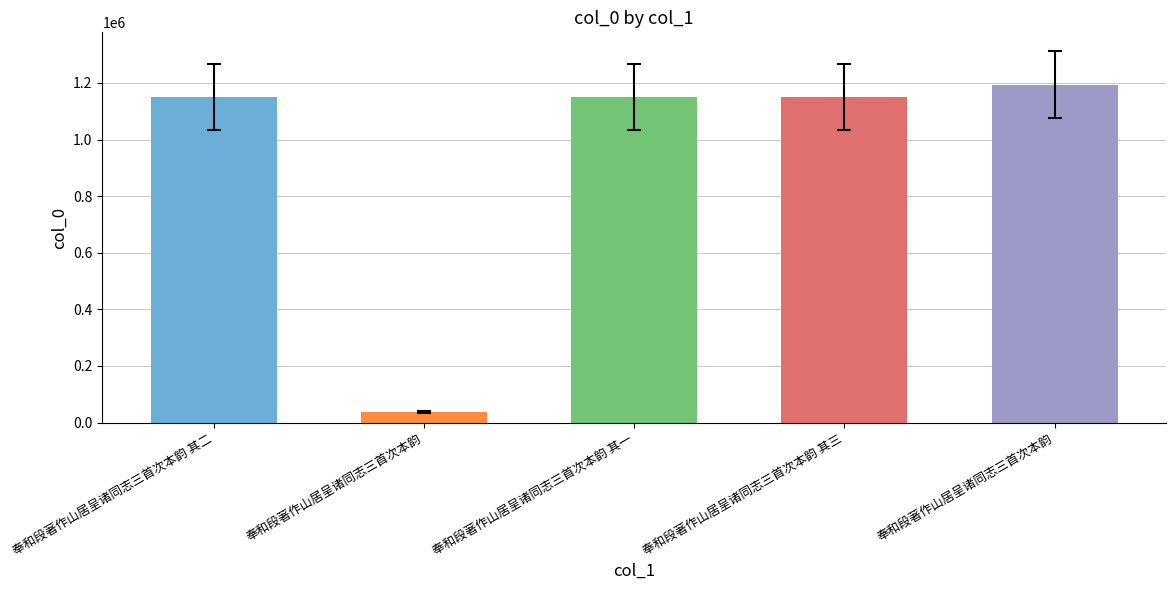

Reading right to left, list all the values displayed in this chart.

1193573	1150299	1150297	36491	1150298